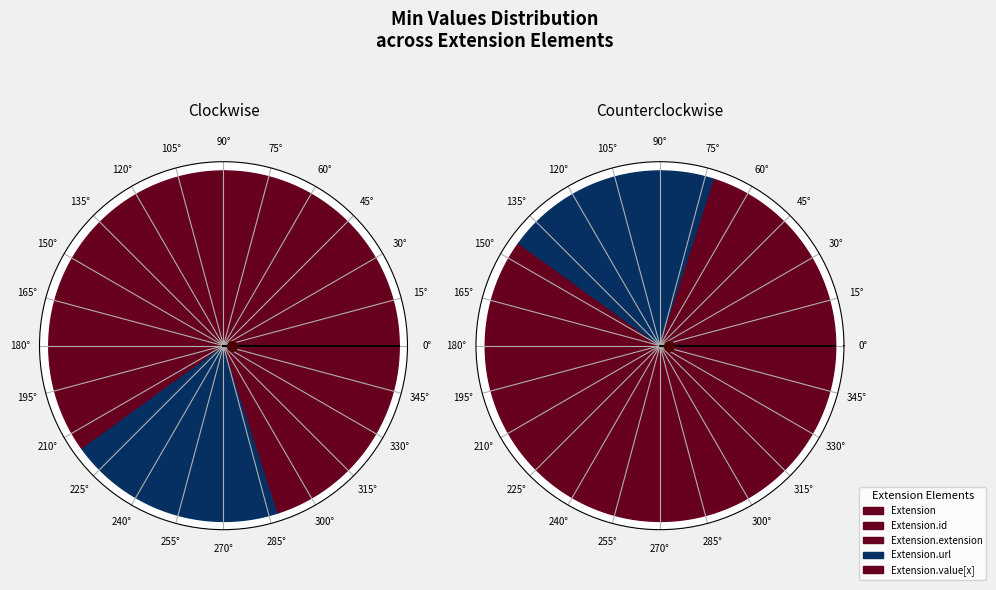

What percentage is NOT represented by Extension.id?

100.0%